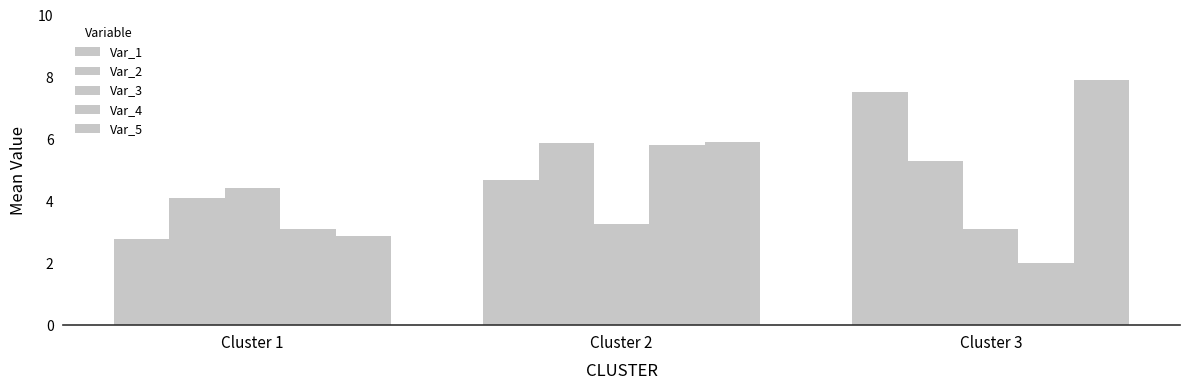

Count the number of data series in this chart.

5